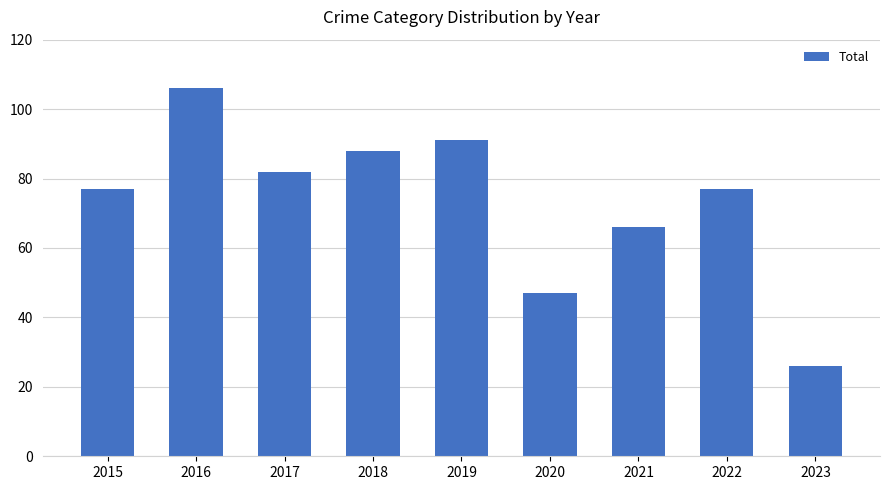

What value does the data have at 2015, to the nearest 5?

75